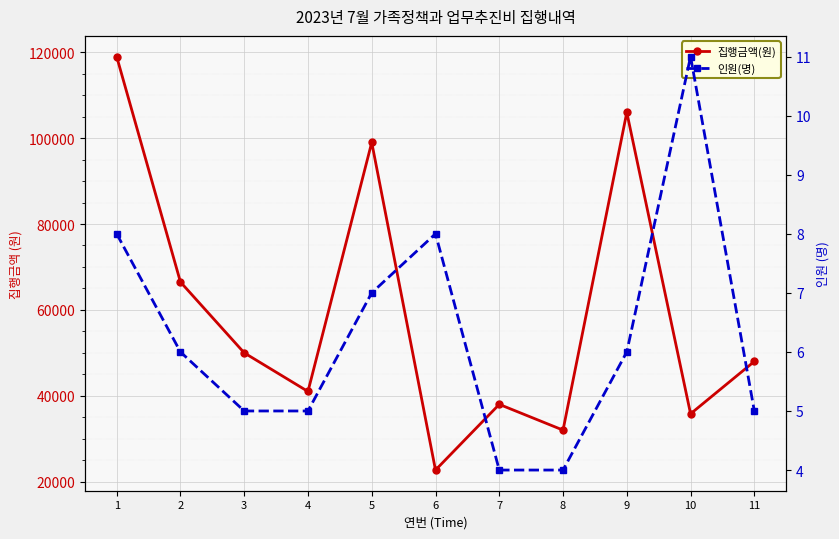

What is the total value across all series at 8?

32004